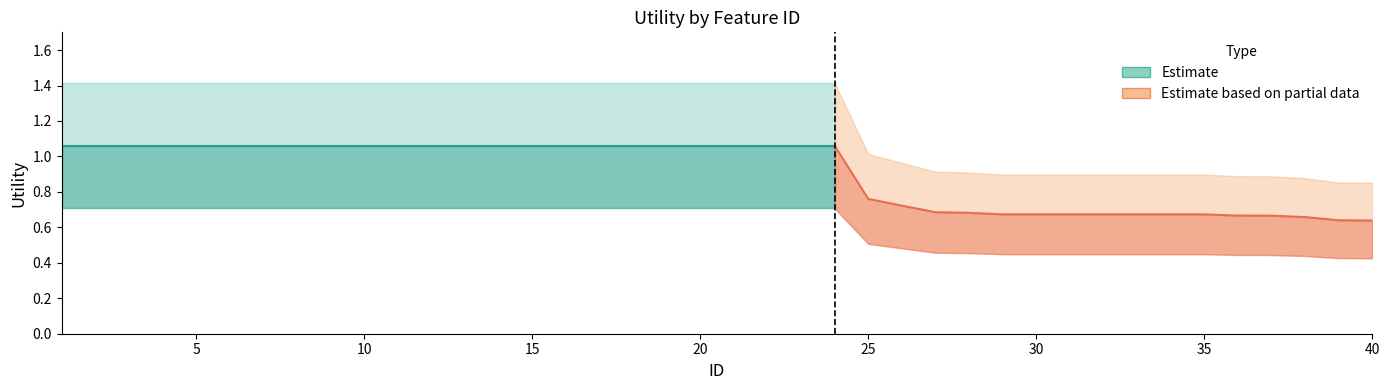

What is the value of the High point at the 5th from the left?

1.4